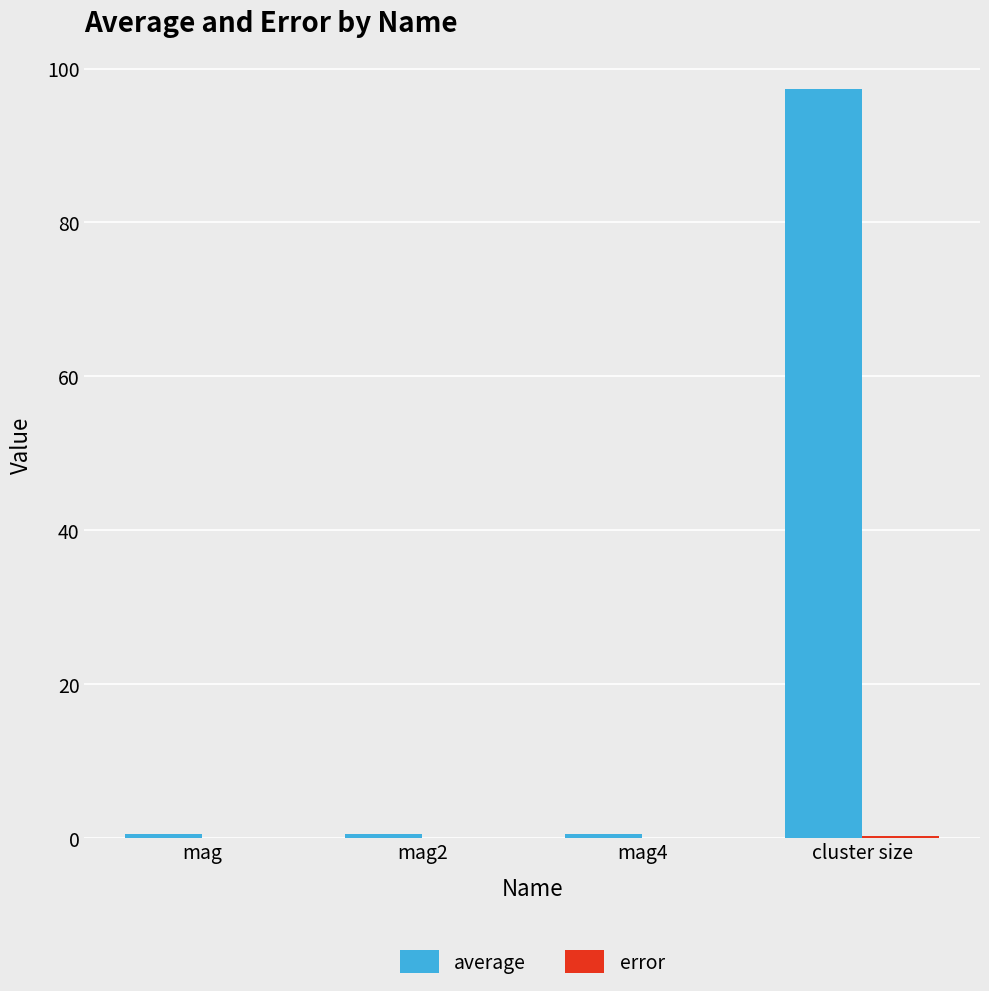

Which series has the largest total across all categories?

average